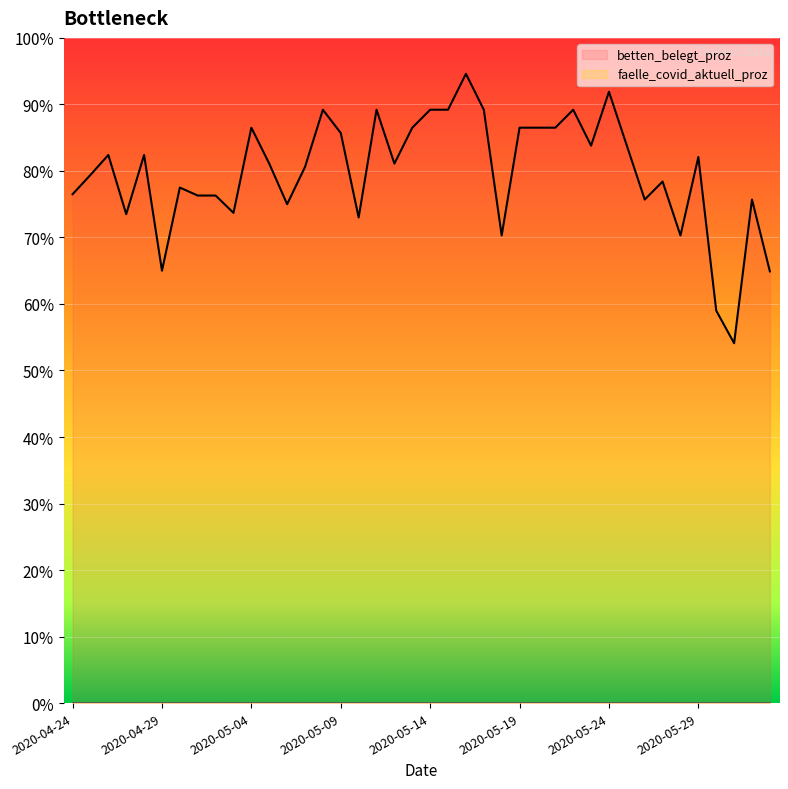

What is the change in value from 2020-05-07 to 2020-05-27?

-2.2